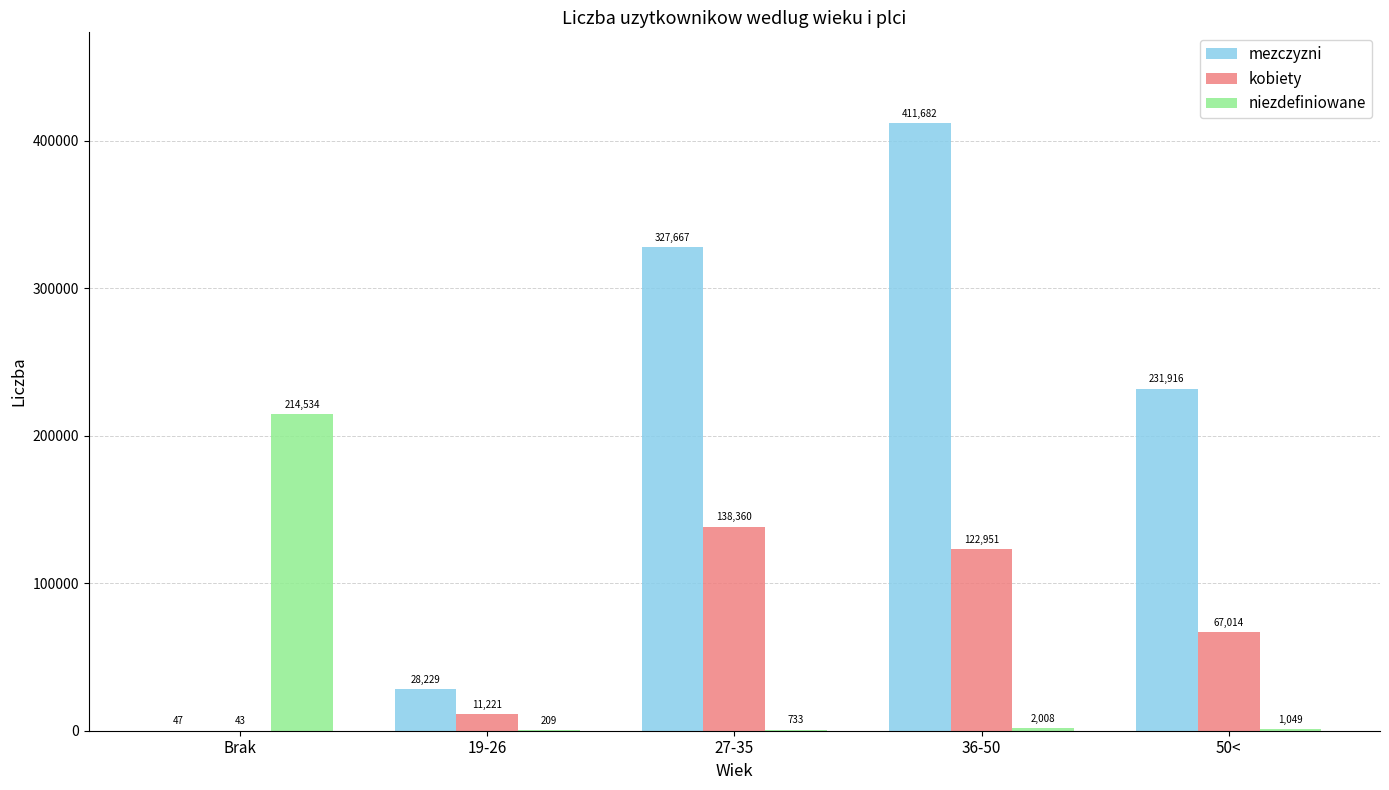

What is the total value across all series at 27-35?

466760